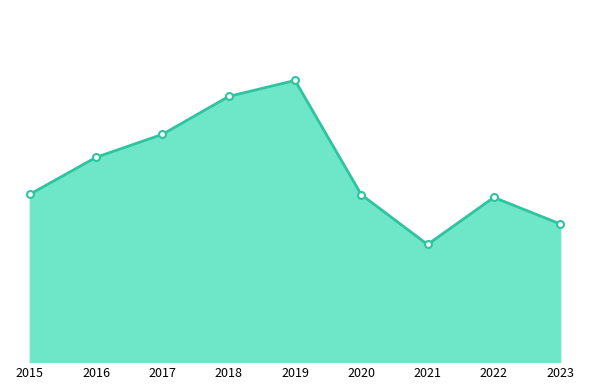

At which category does the data reach its first local valley?

2021